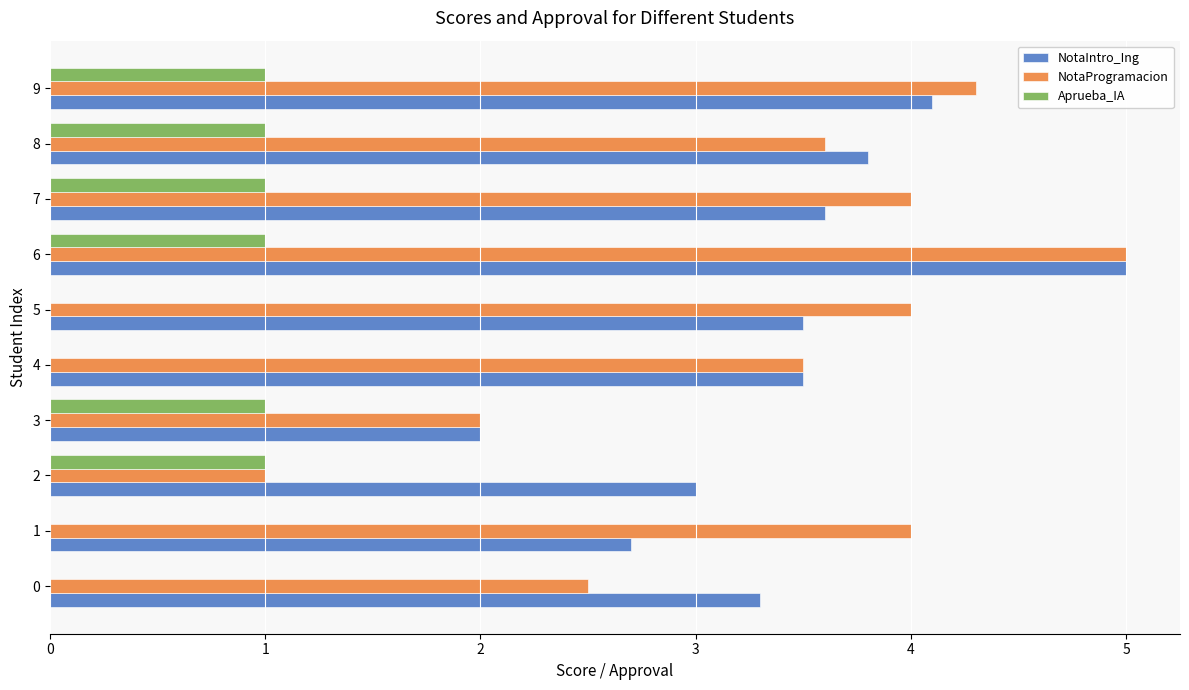

Which category has the highest value in the NotaProgramacion series?

6